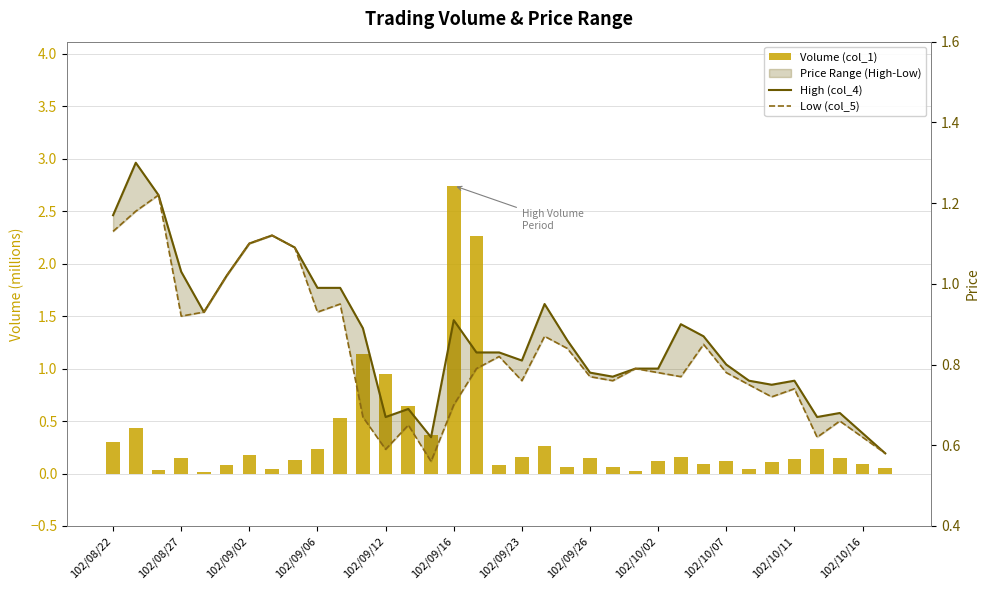

What is the value of the Low (col_5) bar at the 29th from the left?

0.8